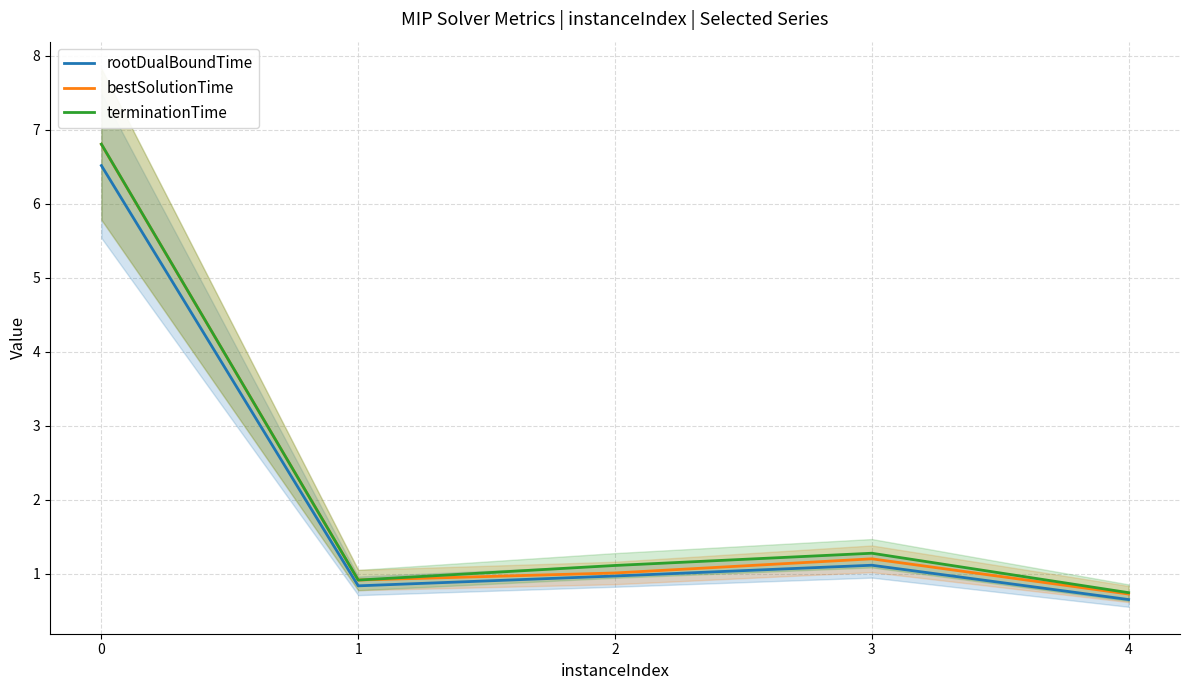

Reading left to right, transcribe all the data shown in this chart.

rootDualBoundTime: 0=6.5	1=0.8	2=1.0	3=1.1	4=0.7
bestSolutionTime: 0=6.8	1=0.9	2=1.0	3=1.2	4=0.7
terminationTime: 0=6.8	1=0.9	2=1.1	3=1.3	4=0.7